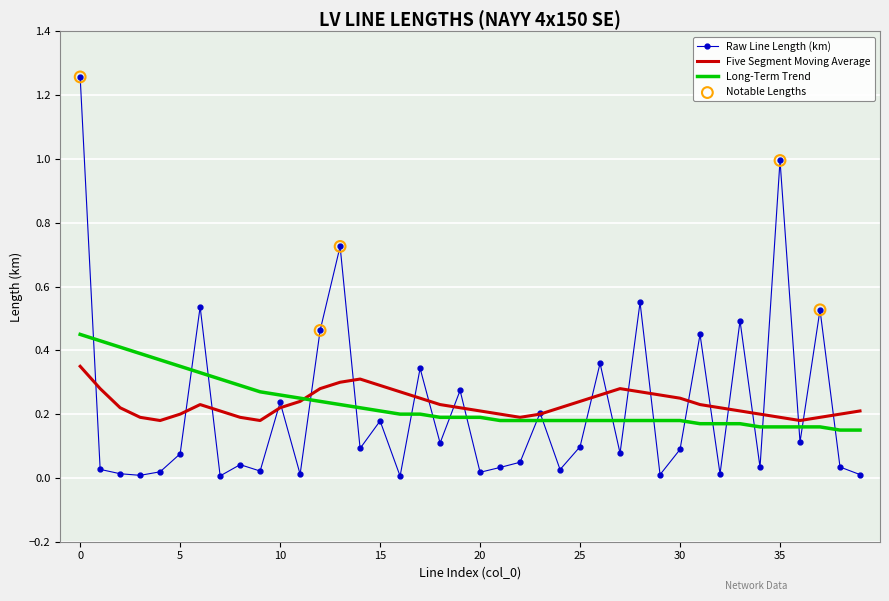

Which series has the largest range (max minus min)?

Raw Line Length (km)